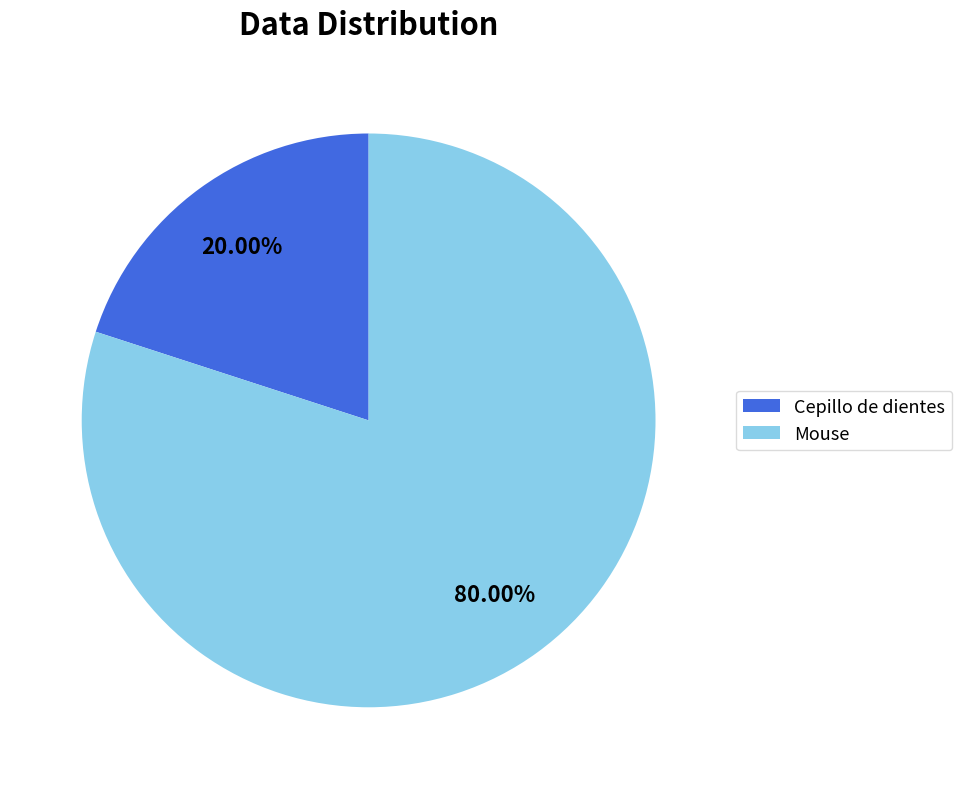

Which slice is the largest?

Mouse